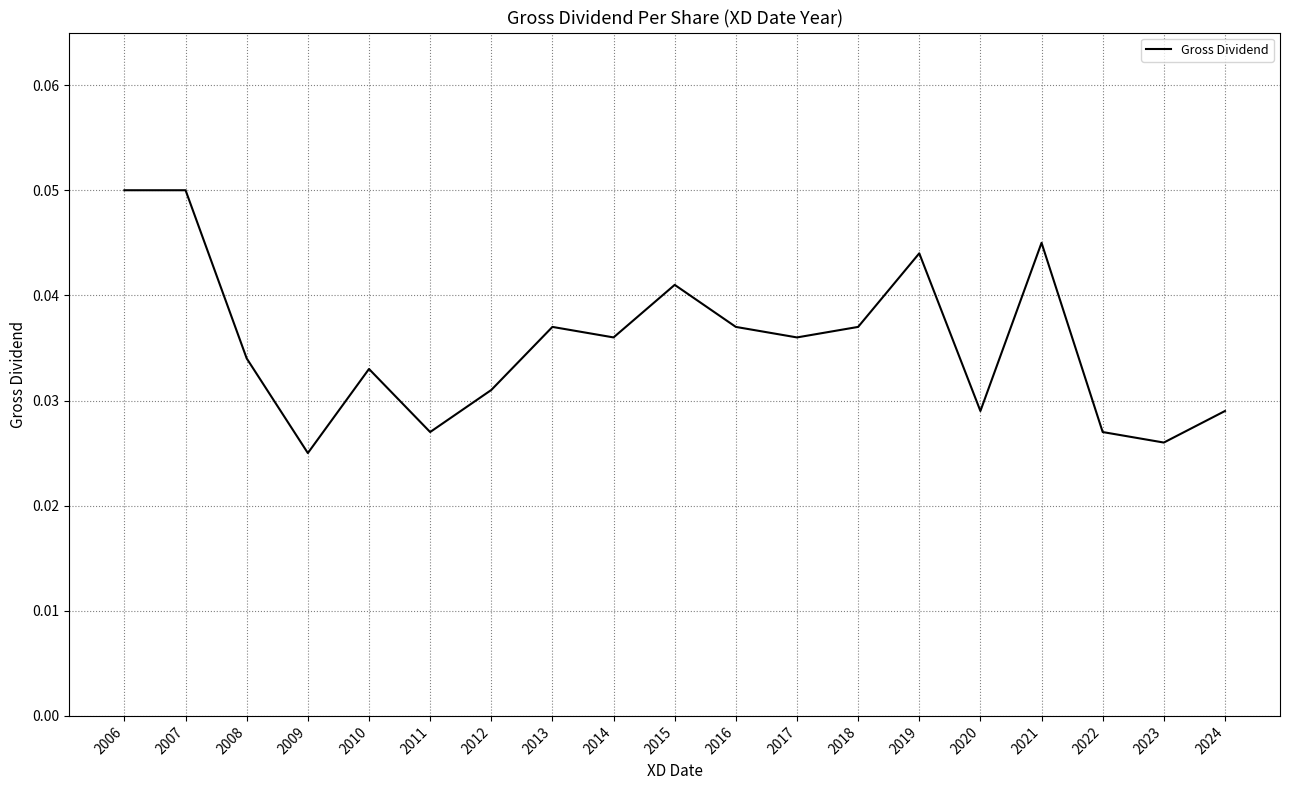

How many lines are shown in the chart?

1